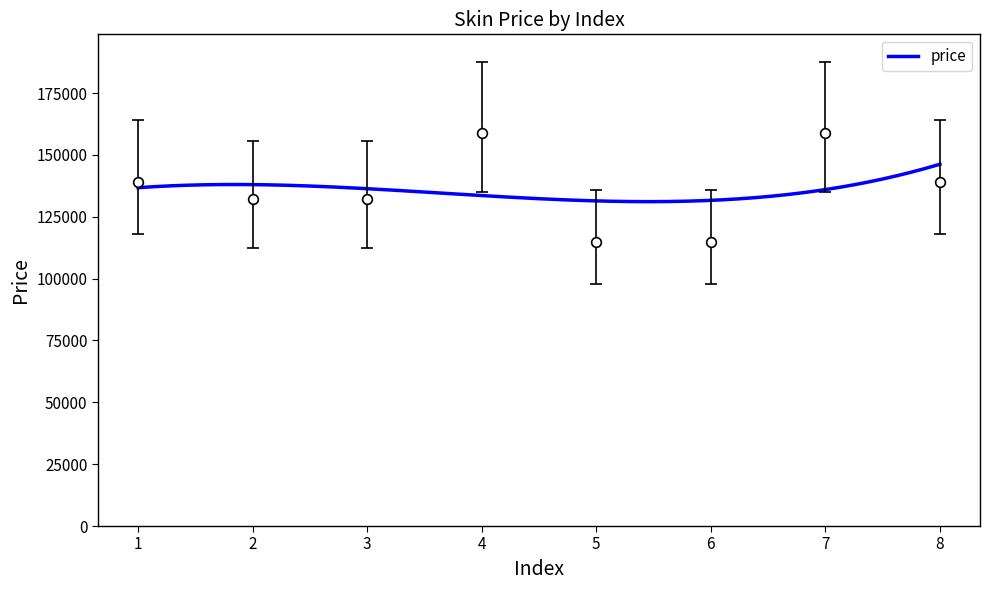

How many points are higher than both their immediate neighbors (excluding endpoints)?

2